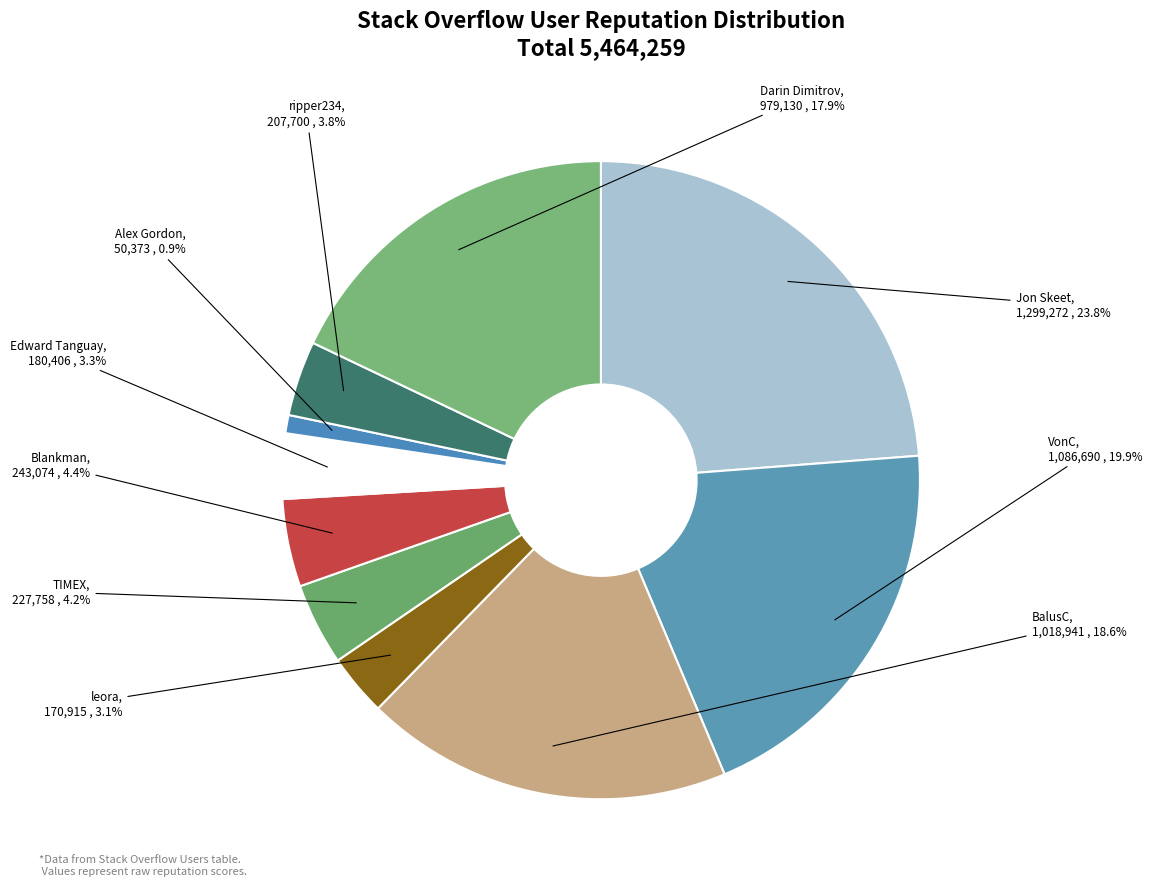

Count the number of slices in the pie.

10